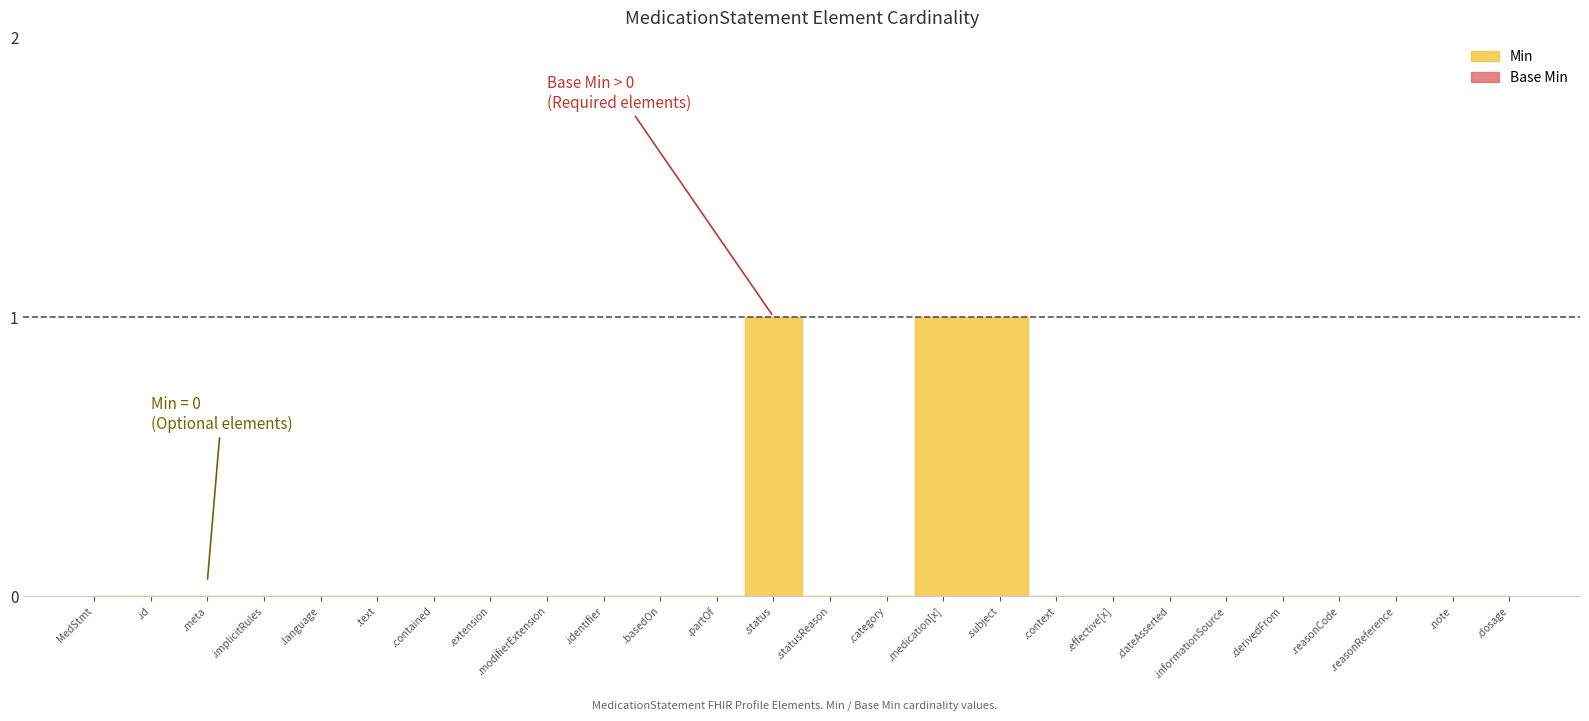

At which label is Base Min closest to 0?

MedicationStatement